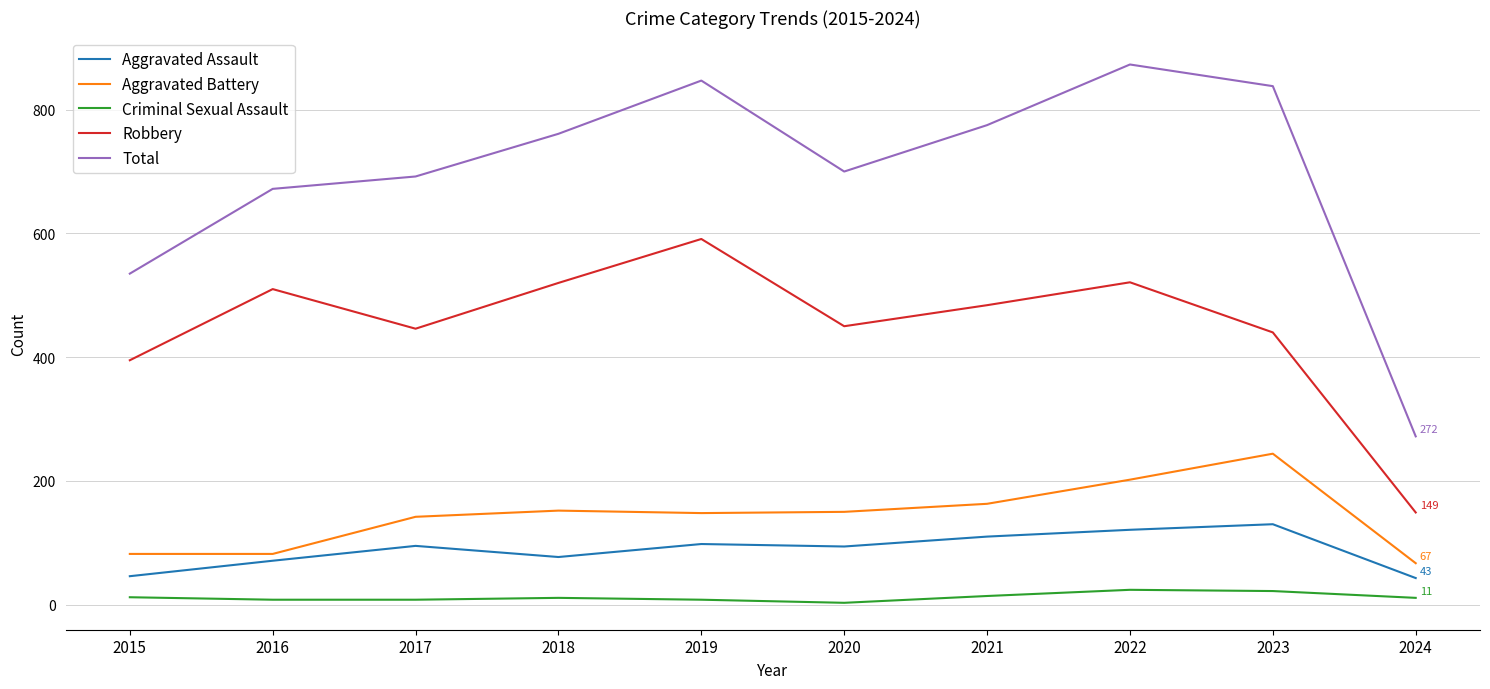

True or false: Robbery and Aggravated Battery cross at least once.

False